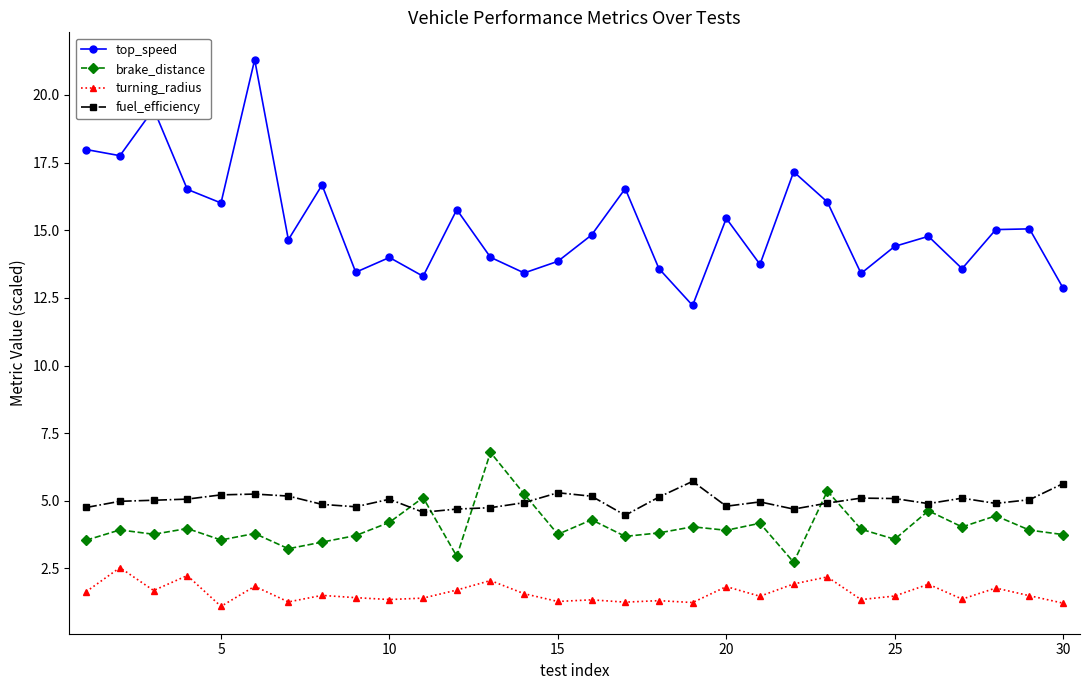

What is the minimum value shown in the chart?

1.1